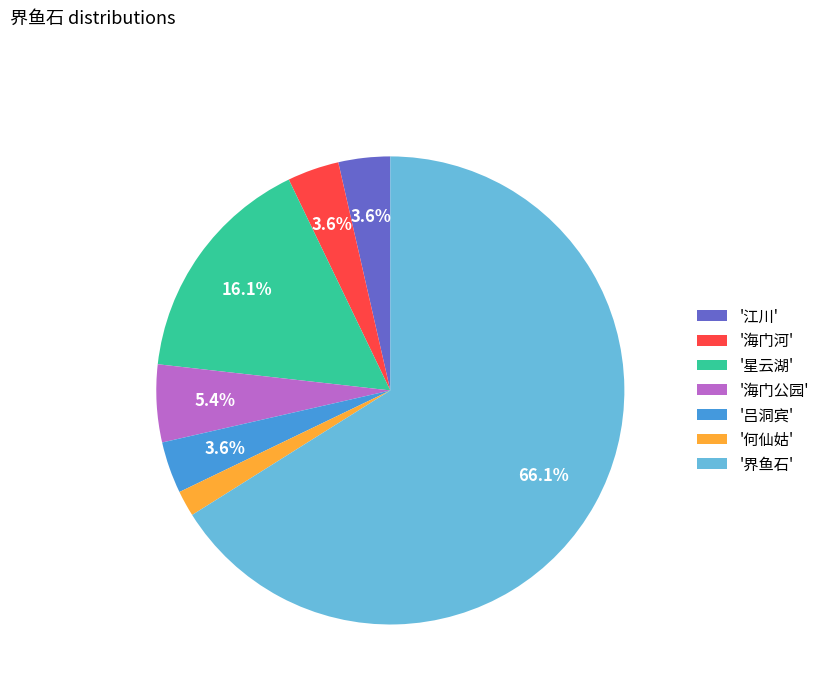

Between '江川' and '星云湖', which is larger?

'星云湖'